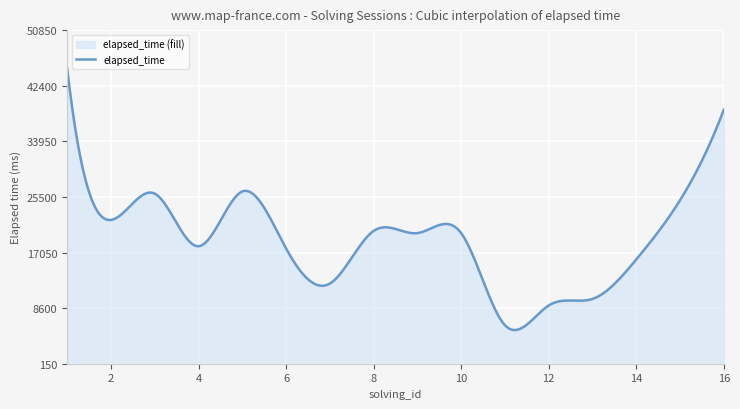

At which label does the data first exceed 20000?

1